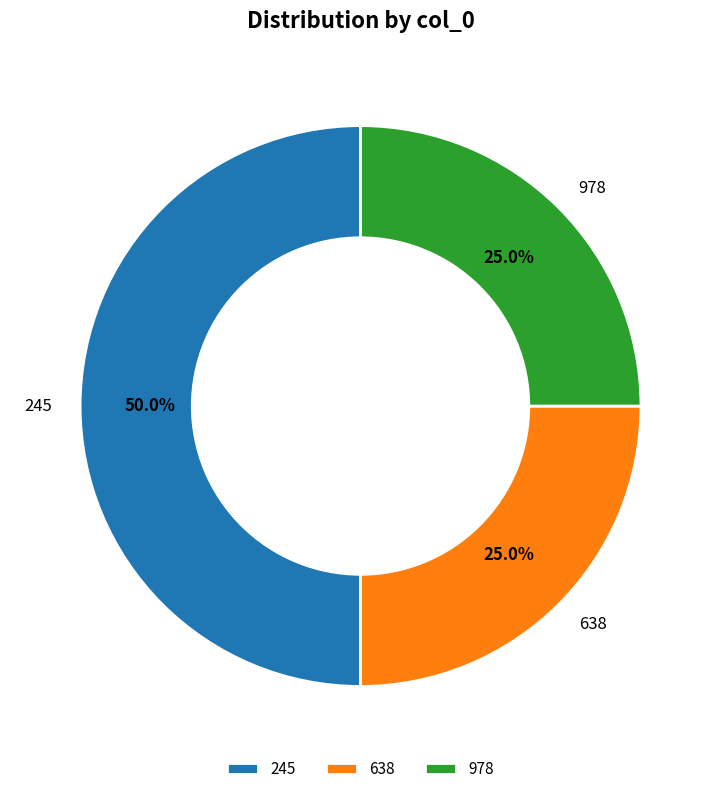

Is 638 the majority of the pie?

No